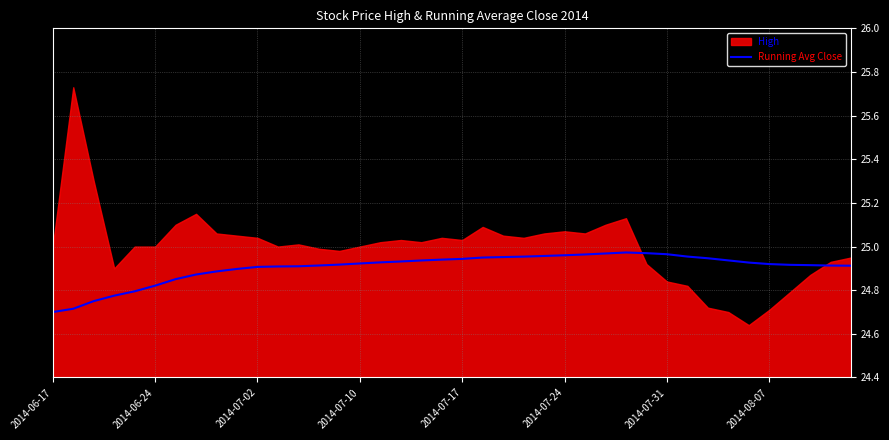

The chart shows a value of 24.9 at 12. True or false?

True